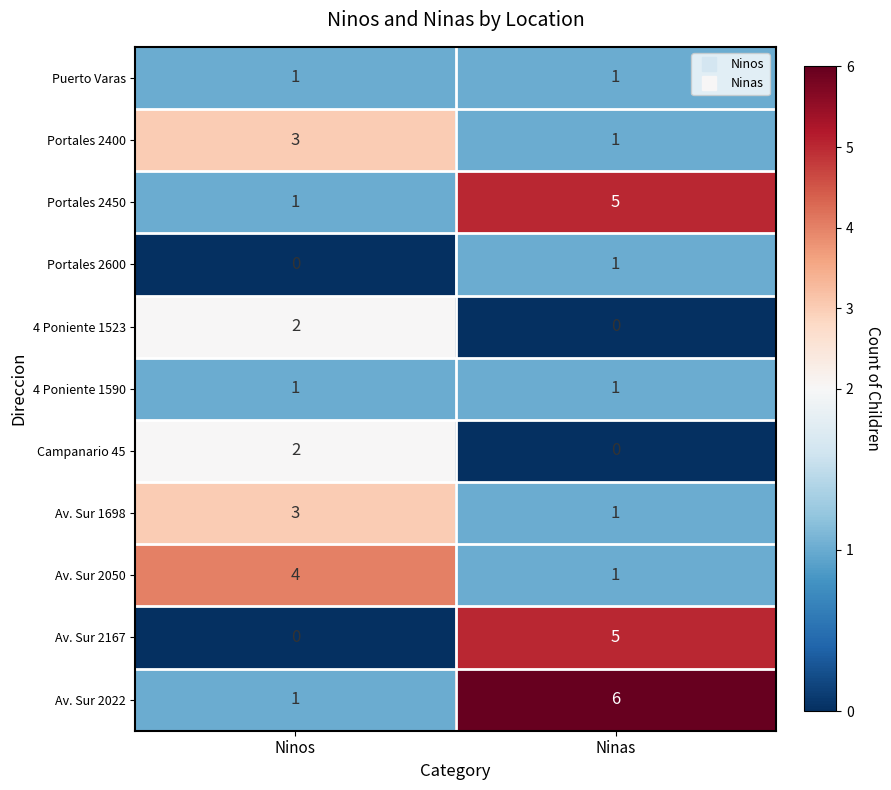

Rank the categories by Portales 2600 value from lowest to highest.

Ninos, Ninas